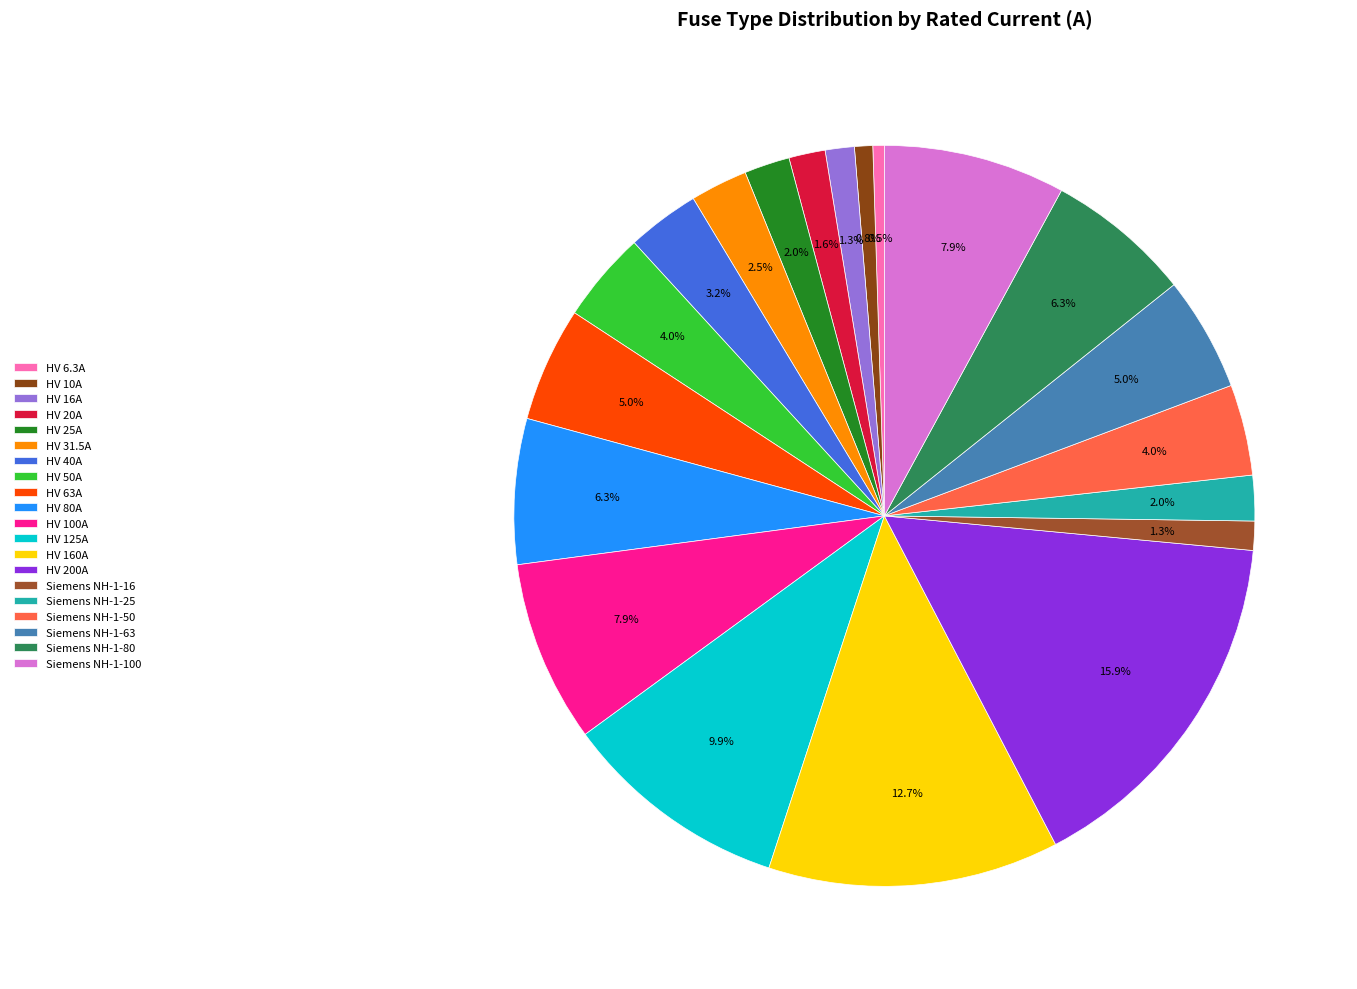

Do HV 40A and HV 125A together represent more than half of the pie?

No